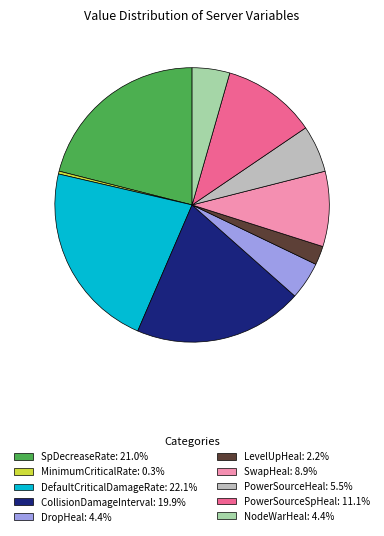

How many segments does this pie chart have?

10